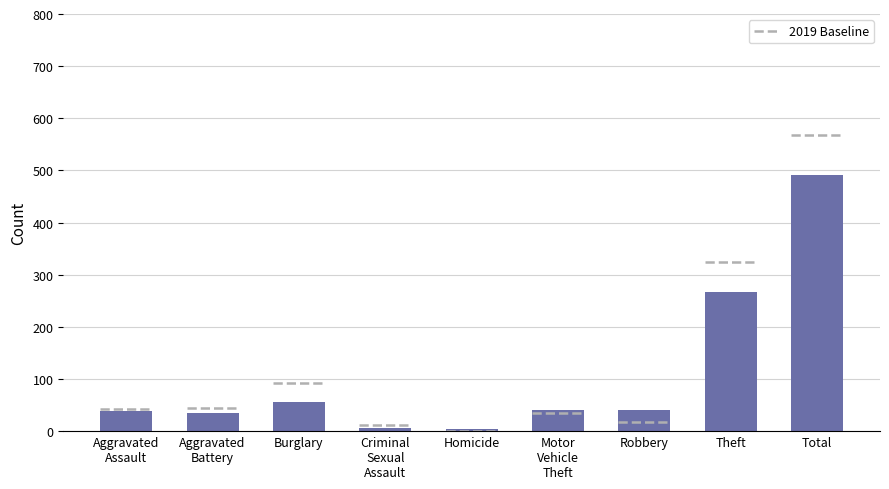

What is the average value?

108